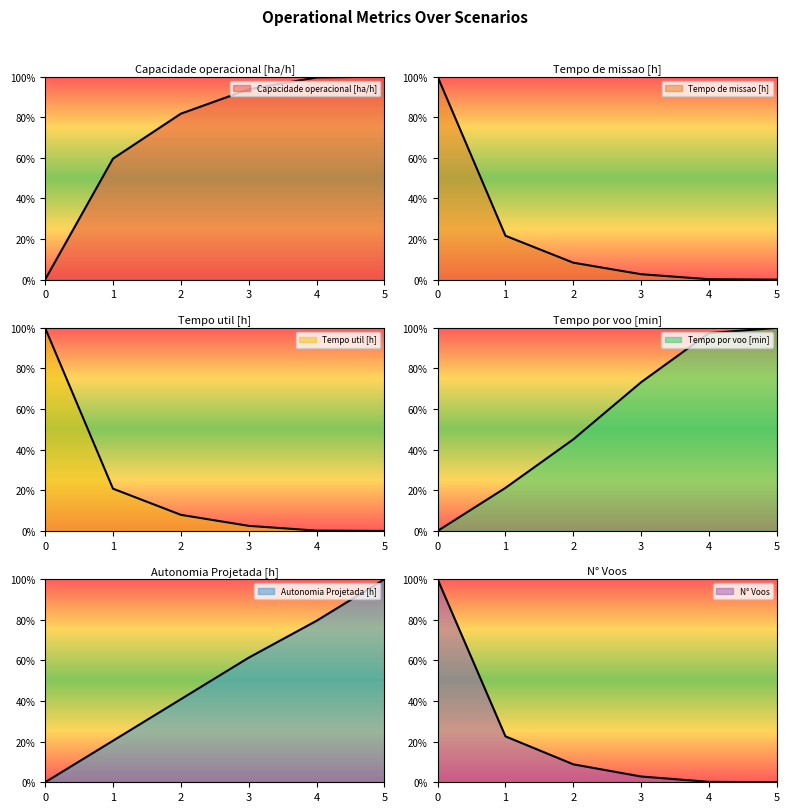

Reading right to left, list all the values displayed in this chart.

Capacidade operacional [ha/h]: 5=1.0	4=1.0	3=0.9	2=0.8	1=0.6	0=0.0
Tempo de missao [h]: 5=0.0	4=0.0	3=0.0	2=0.1	1=0.2	0=1.0
Tempo util [h]: 5=0.0	4=0.0	3=0.0	2=0.1	1=0.2	0=1.0
Tempo por voo [min]: 5=1.0	4=1.0	3=0.7	2=0.5	1=0.2	0=0.0
Autonomia Projetada [h]: 5=1.0	4=0.8	3=0.6	2=0.4	1=0.2	0=0.0
N° Voos: 5=0.0	4=0.0	3=0.0	2=0.1	1=0.2	0=1.0